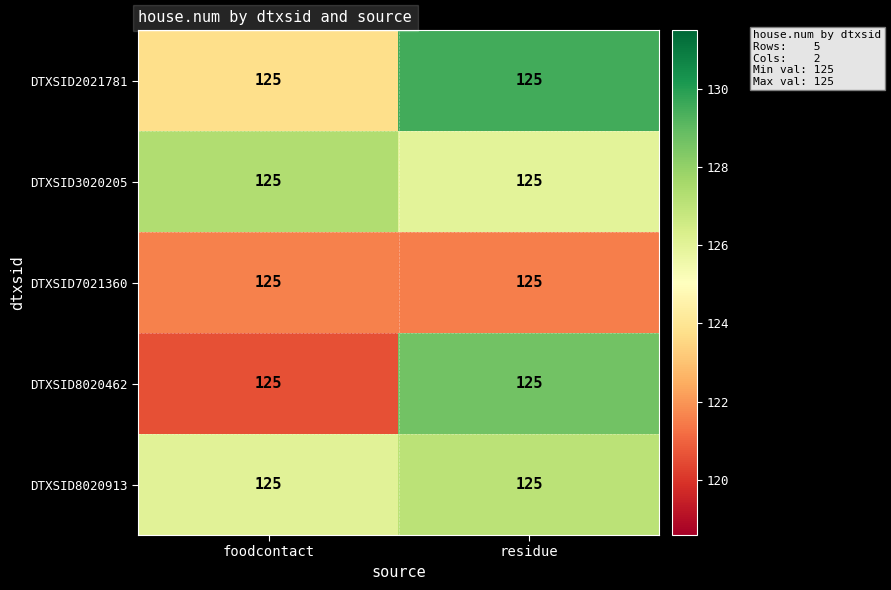

At which category is the sum across all series the highest?

residue